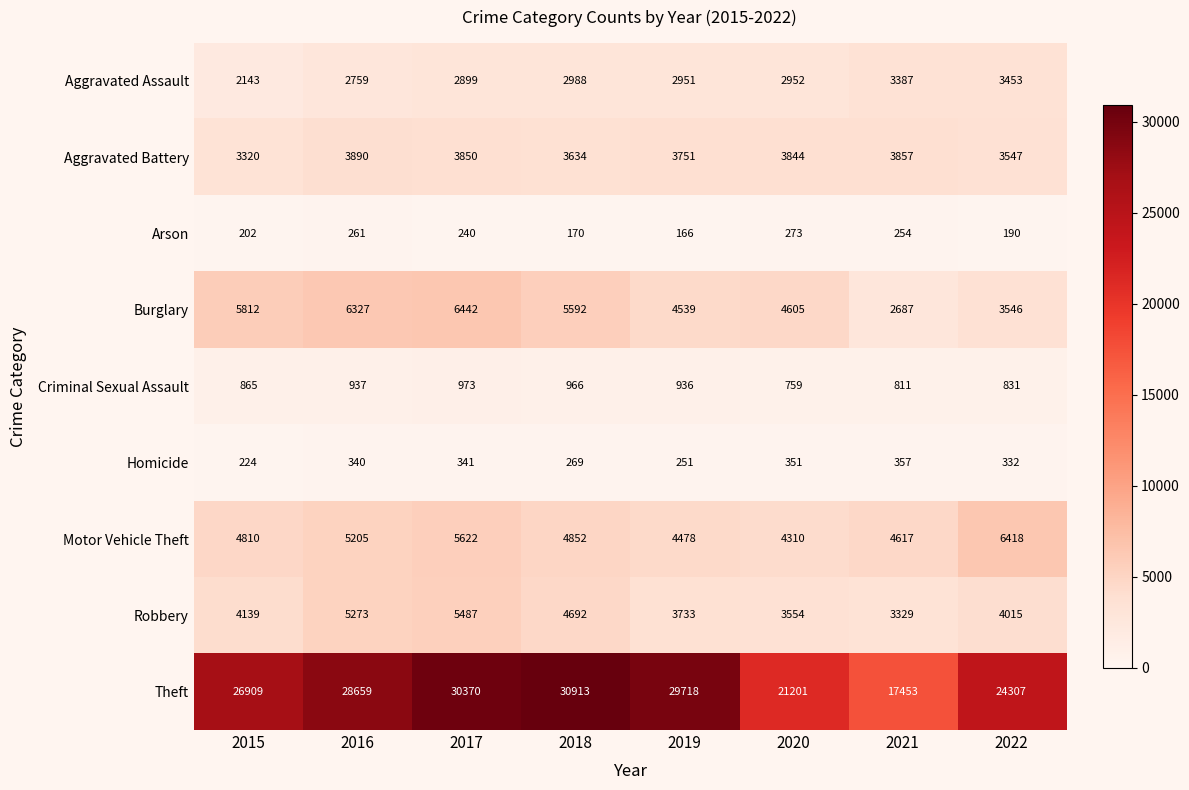

At which category does the chart reach its minimum across all series?

2019